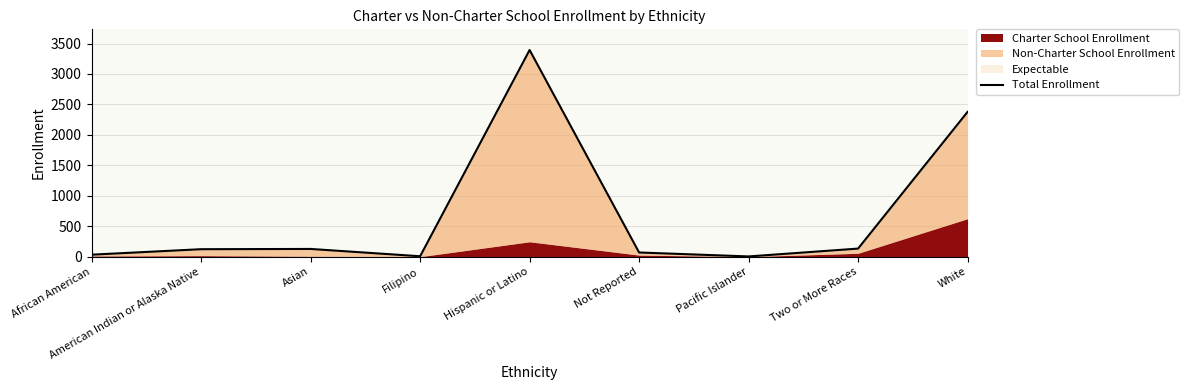

Which category has the lowest value across all series?

Pacific Islander